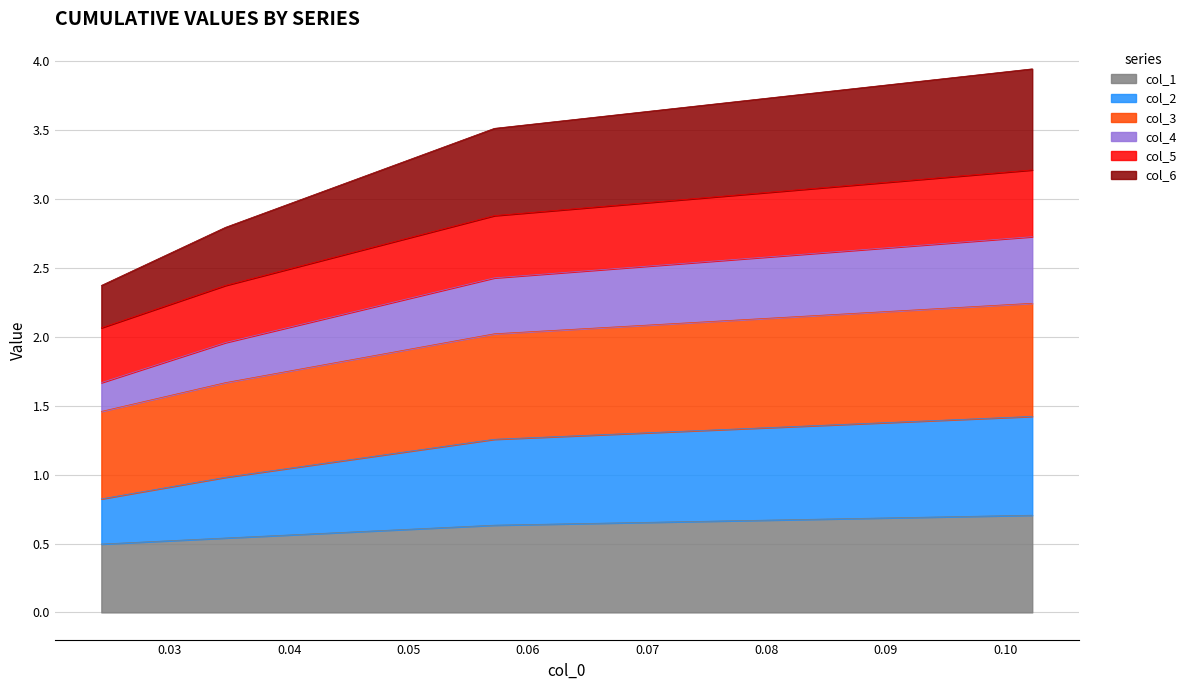

True or false: col_1 and col_6 intersect in this chart.

False